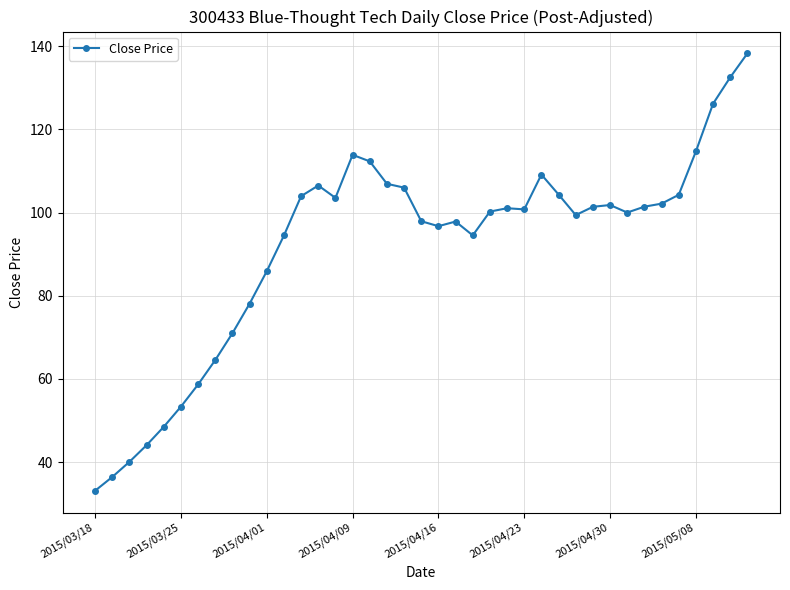

Count the number of categories in the chart.

39